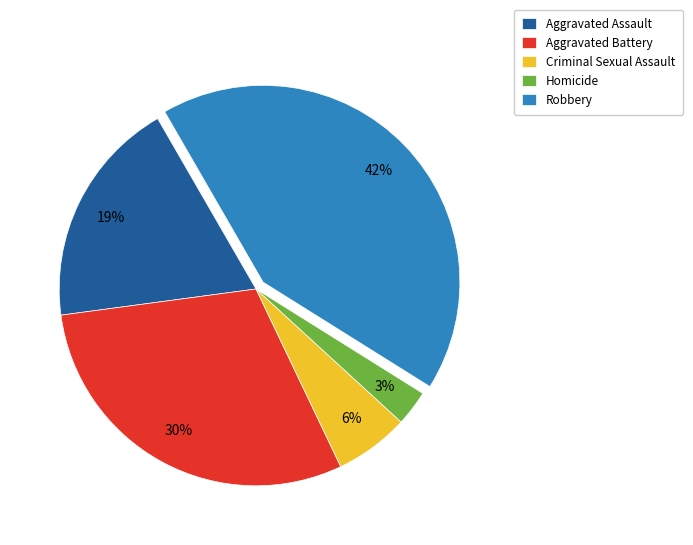

Does any single category account for the majority?

No